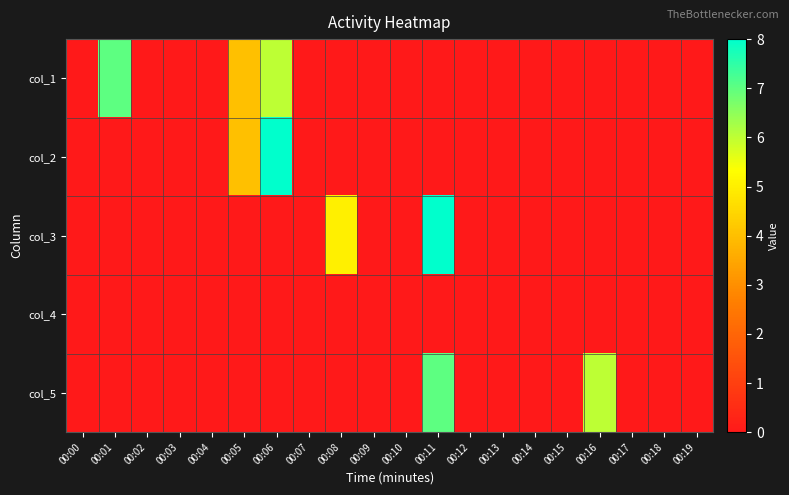

At how many categories does at least one series exceed 6?

3